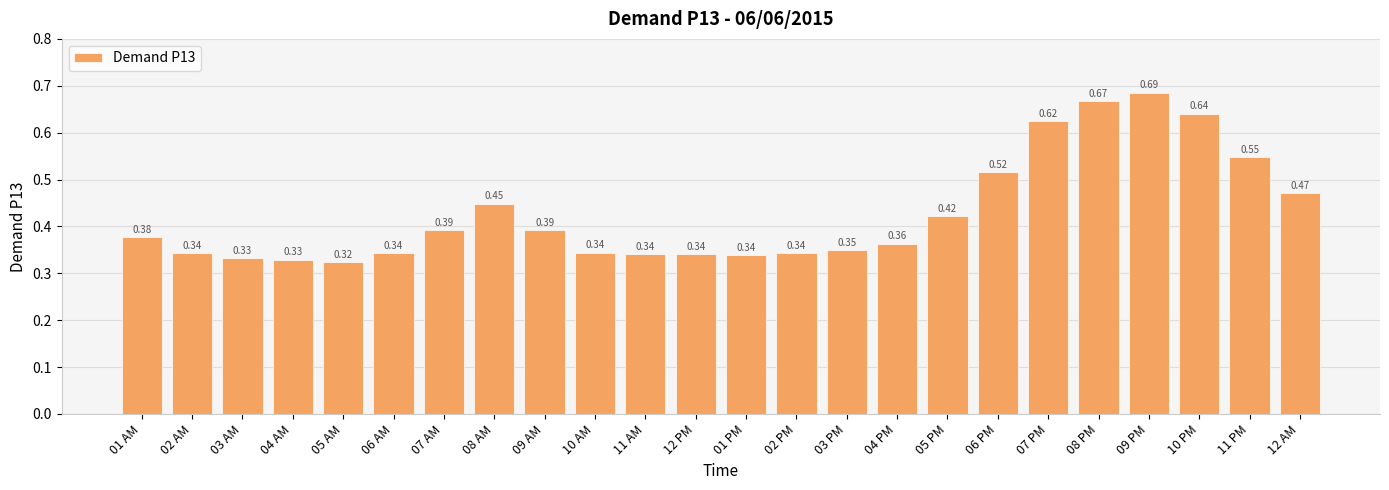

What is the sum of all values?

10.3